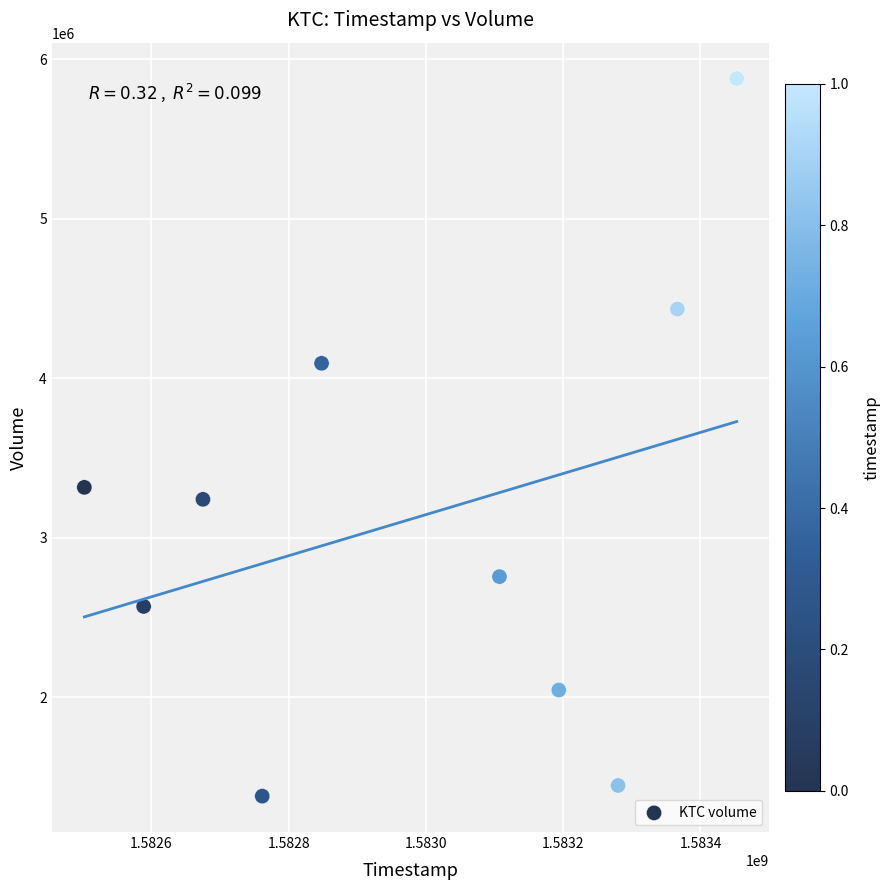

What Y value in the scatter plot is closest to 3629200?

3315700